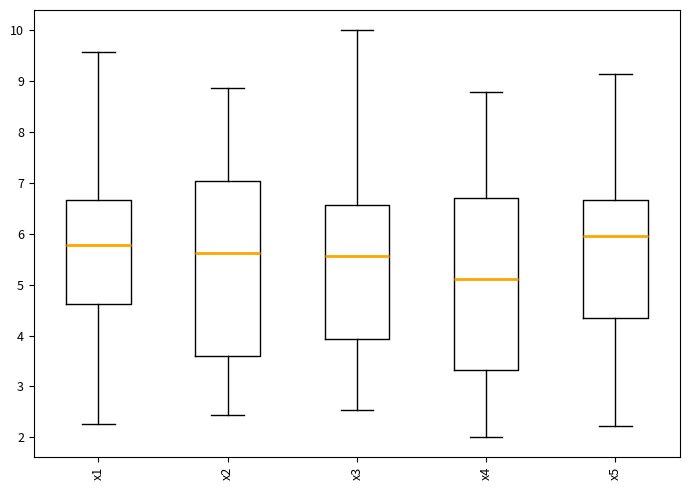

Where is the upper edge of the box for x3 on the y-axis? The values are not printed on the chart, so give them approximately, as read against the axis.

6.6